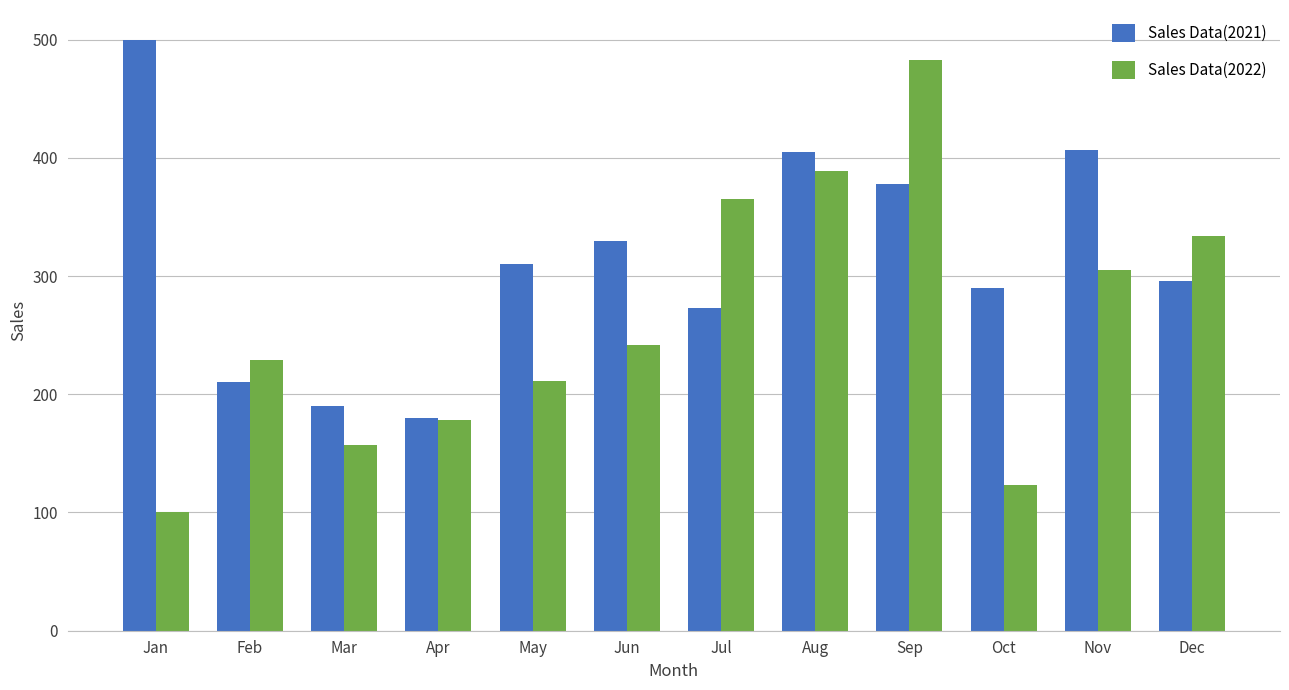

Which series has the widest spread of values?

Sales Data(2022)